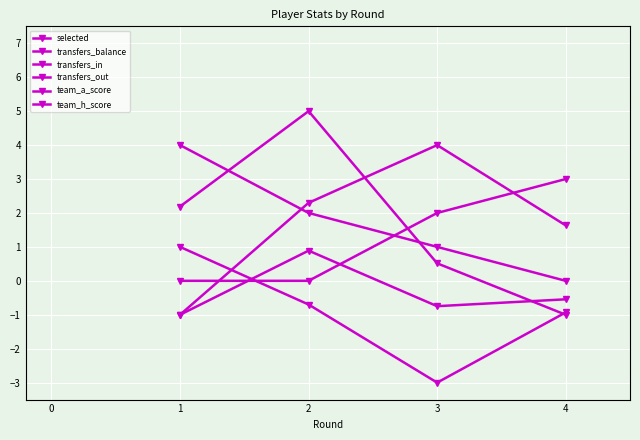

How many data points in transfers_in are less than 0?

3